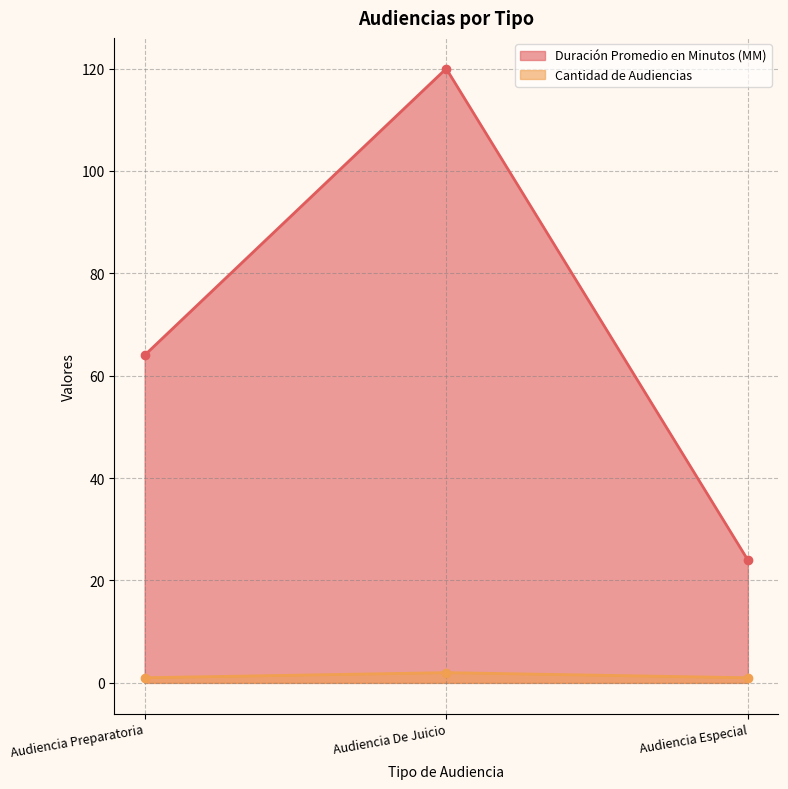

Reading left to right, what are all the values shown in this chart?

Duración Promedio en Minutos (MM): Audiencia Preparatoria=64	Audiencia De Juicio=120	Audiencia Especial=24
Cantidad de Audiencias: Audiencia Preparatoria=1	Audiencia De Juicio=2	Audiencia Especial=1